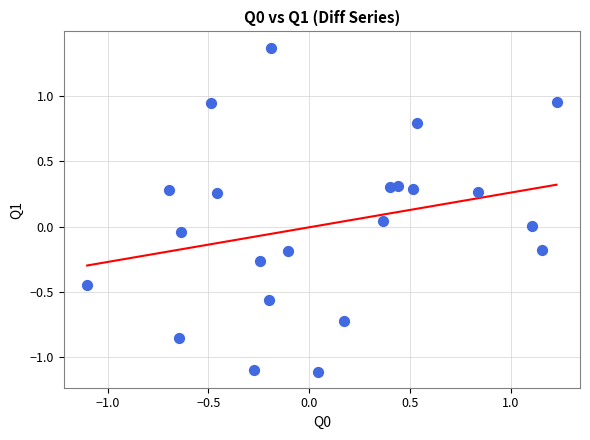

What is the range of X values (max minus min)?

2.3